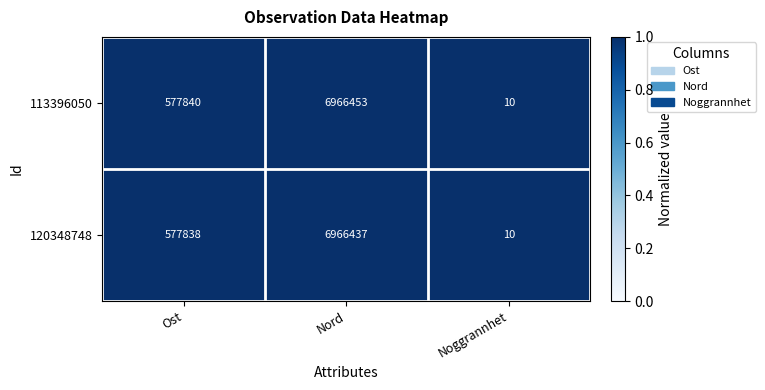

Which label corresponds to the largest value in the chart?

Nord